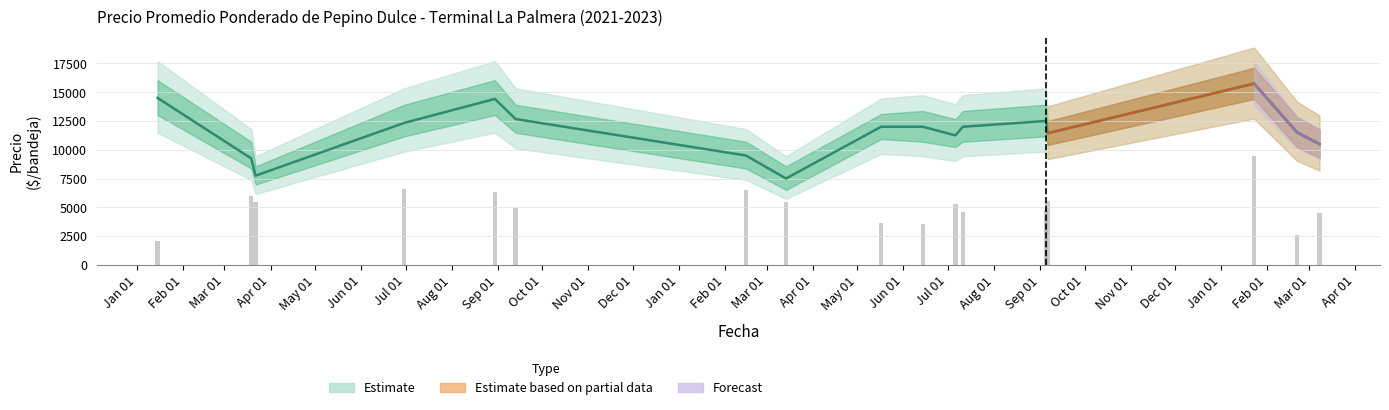

What is the sum of all Precio promedio ponderado values?

196850